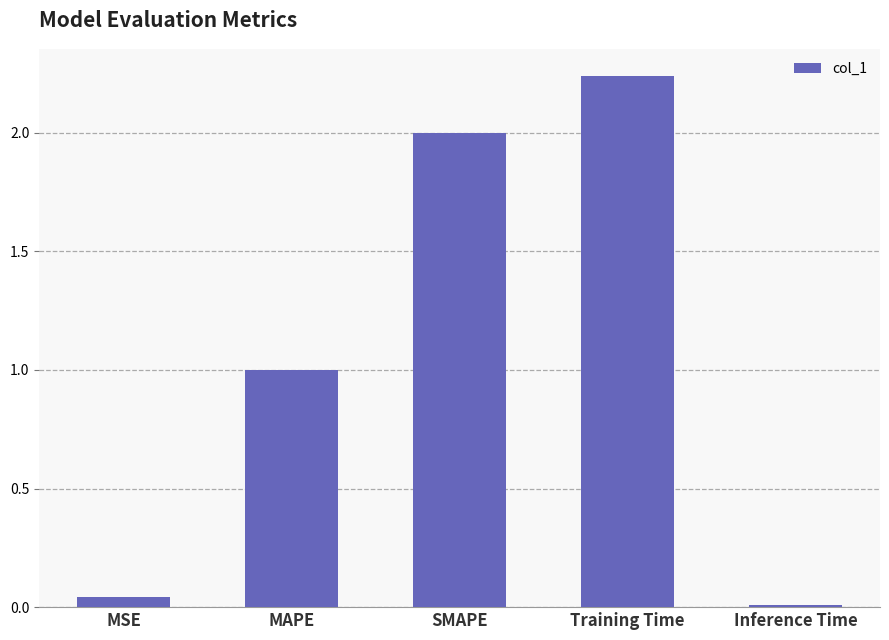

Between Training Time and Inference Time, which is larger?

Training Time